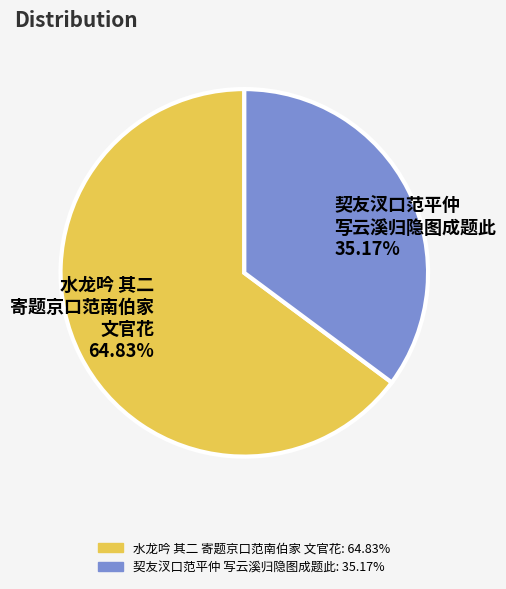

What is the smallest slice in the pie chart?

契友汊口范平仲 写云溪归隐图成题此